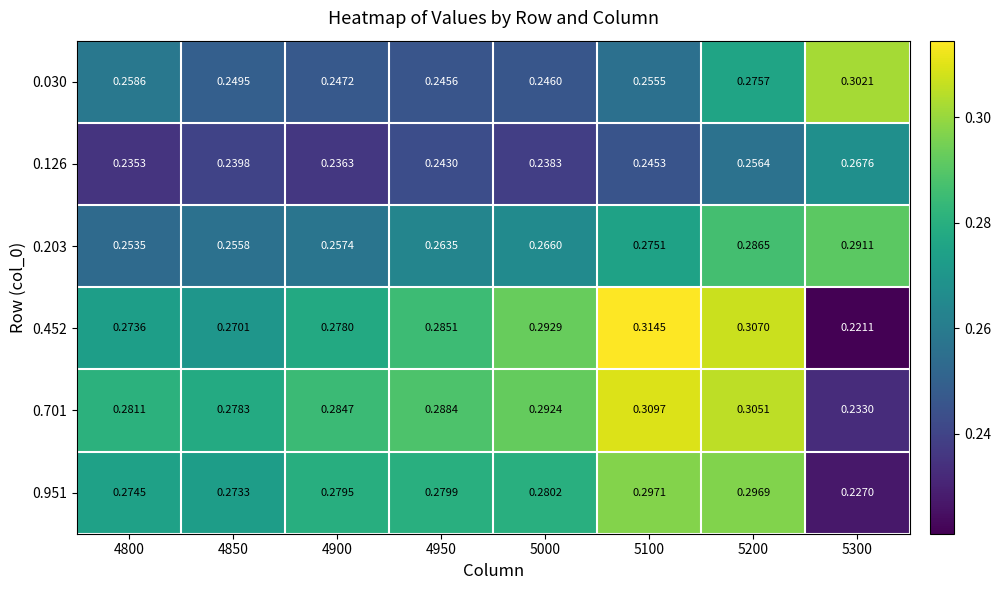

Count the number of data series in this chart.

6